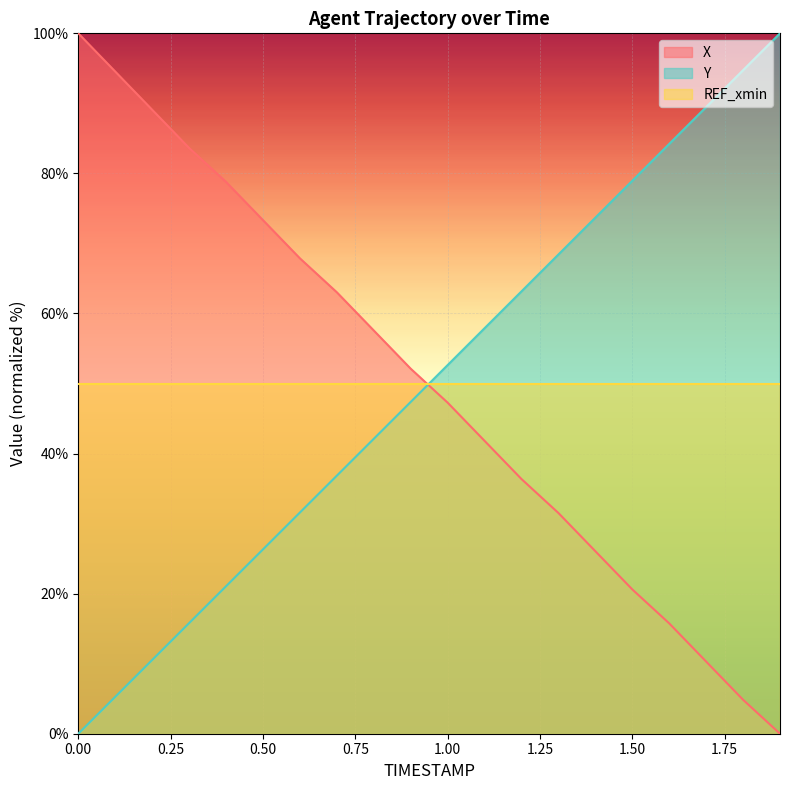

What is the average value of the X series?

49.7